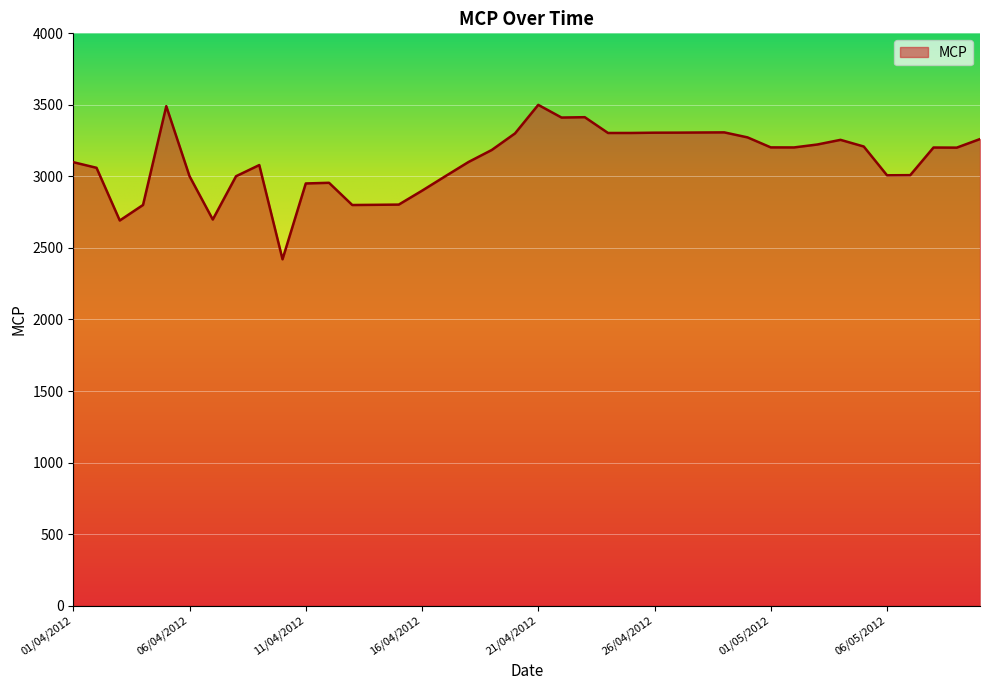

True or false: there are more than 1 points higher than both neighbors.

True